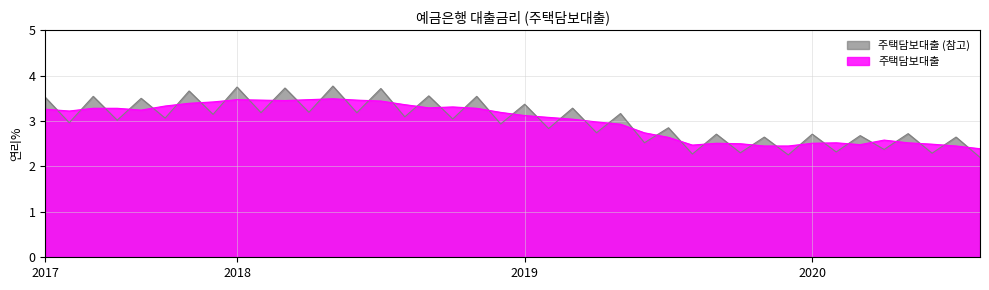

List the series in order of their peak value, highest first.

주택담보대출 (참고), 주택담보대출